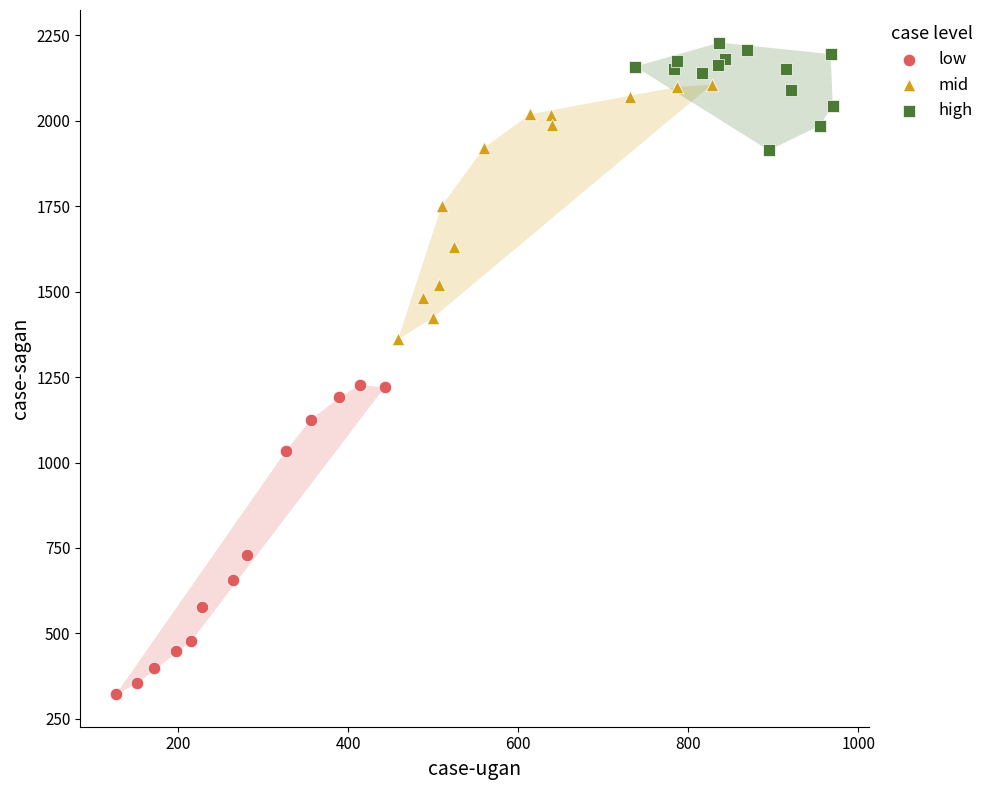

Which series has the largest Y range (max minus min)?

low